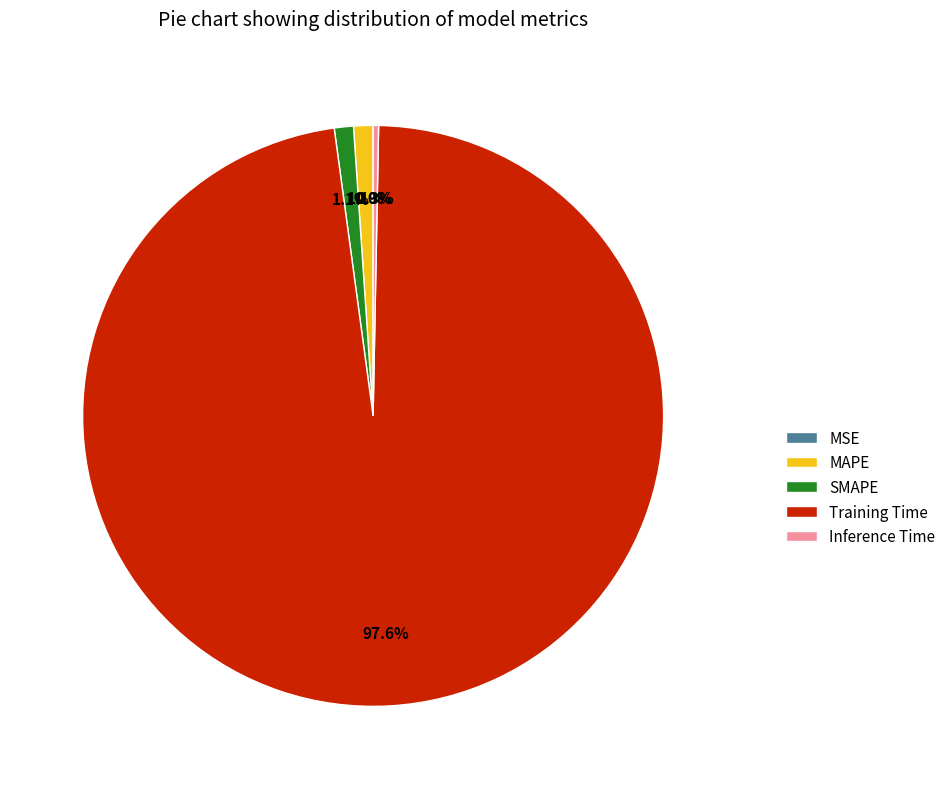

What percentage is NOT represented by Inference Time?

99.7%